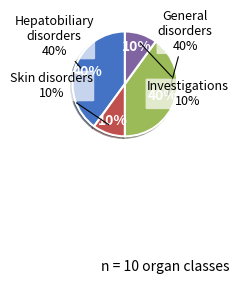

Does Investigations represent more than half of the total?

No